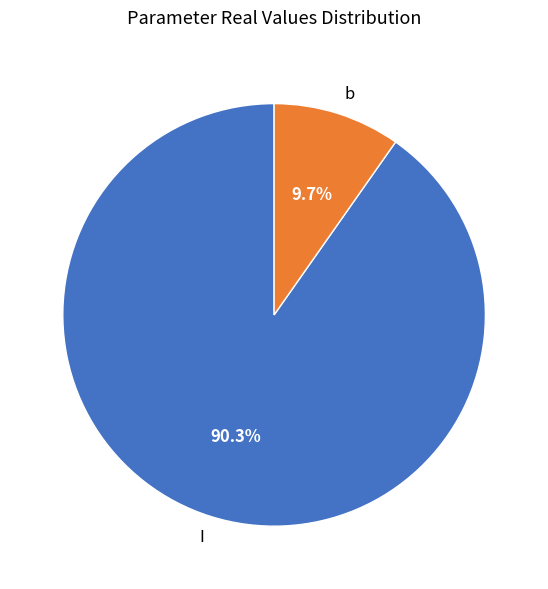

Which slice is the largest?

I